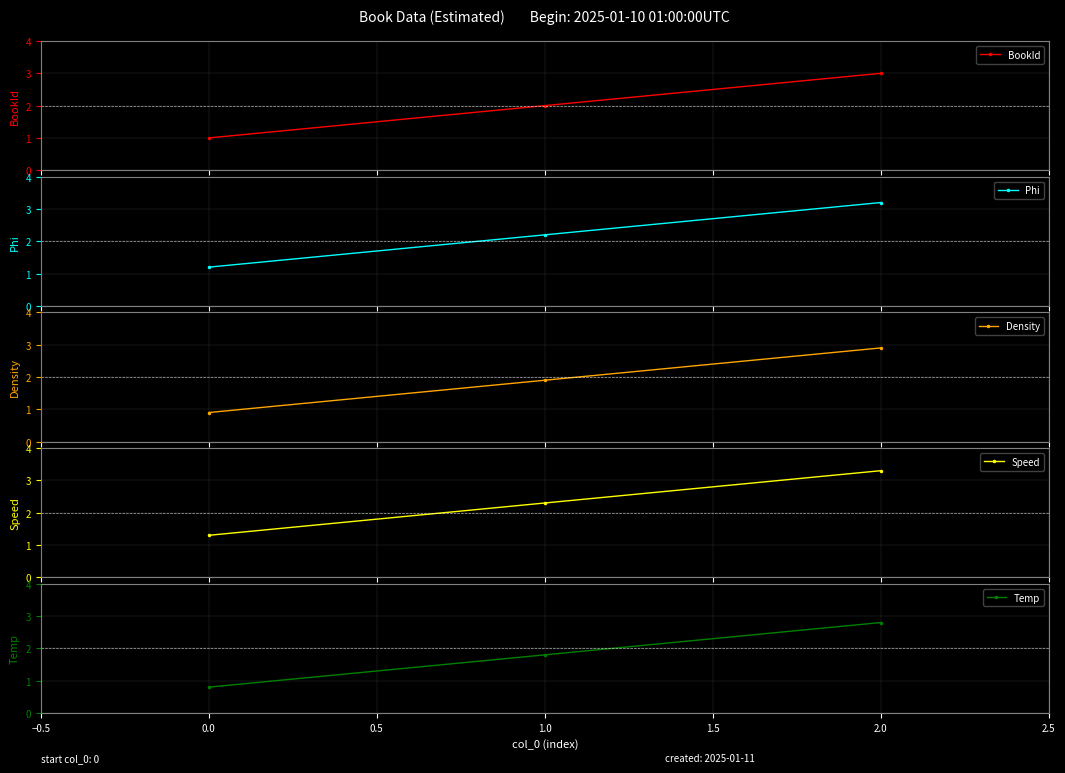

What is the difference between the second highest and minimum values in the Temp series?

1.0